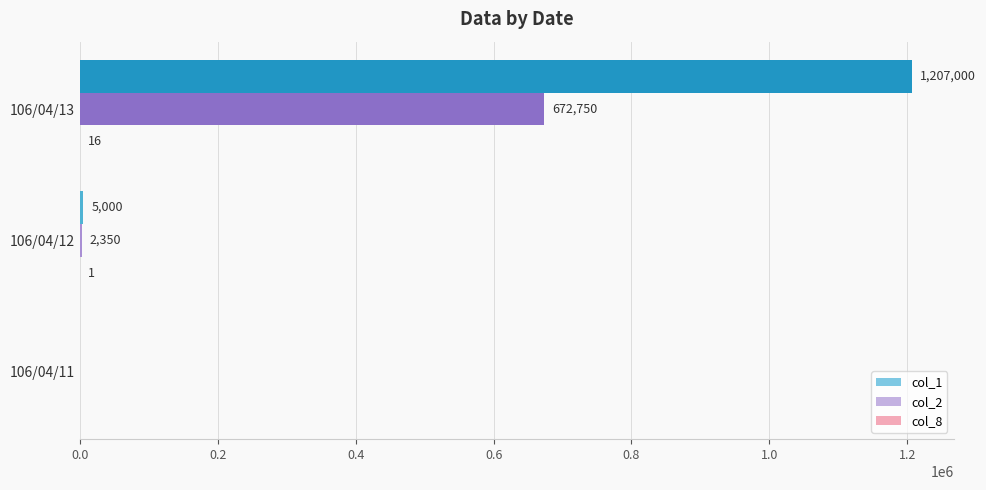

Where is col_1 nearest to the value 603500?

106/04/12